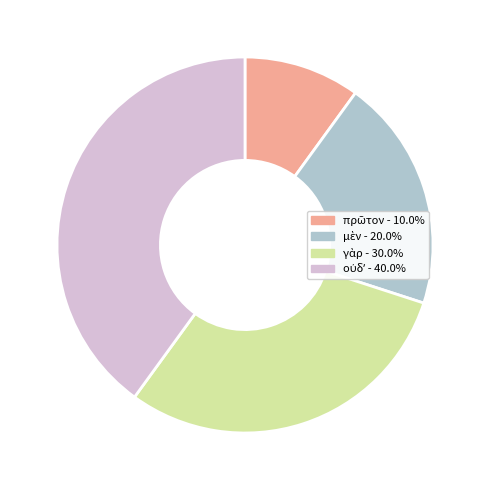

Is there any slice that represents more than half of the pie?

No